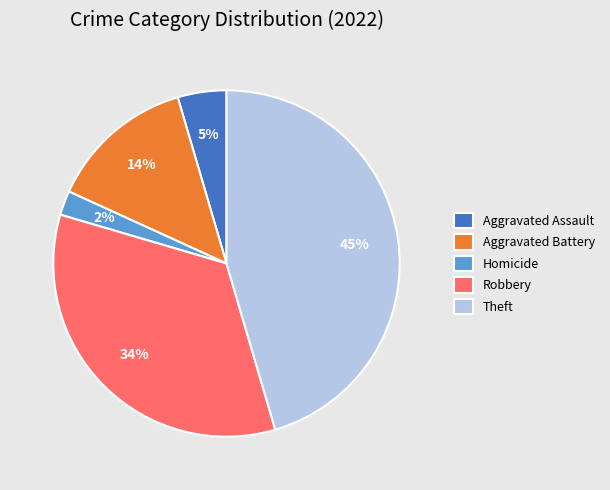

Rank the categories by value from highest to lowest.

Theft, Robbery, Aggravated Battery, Aggravated Assault, Homicide